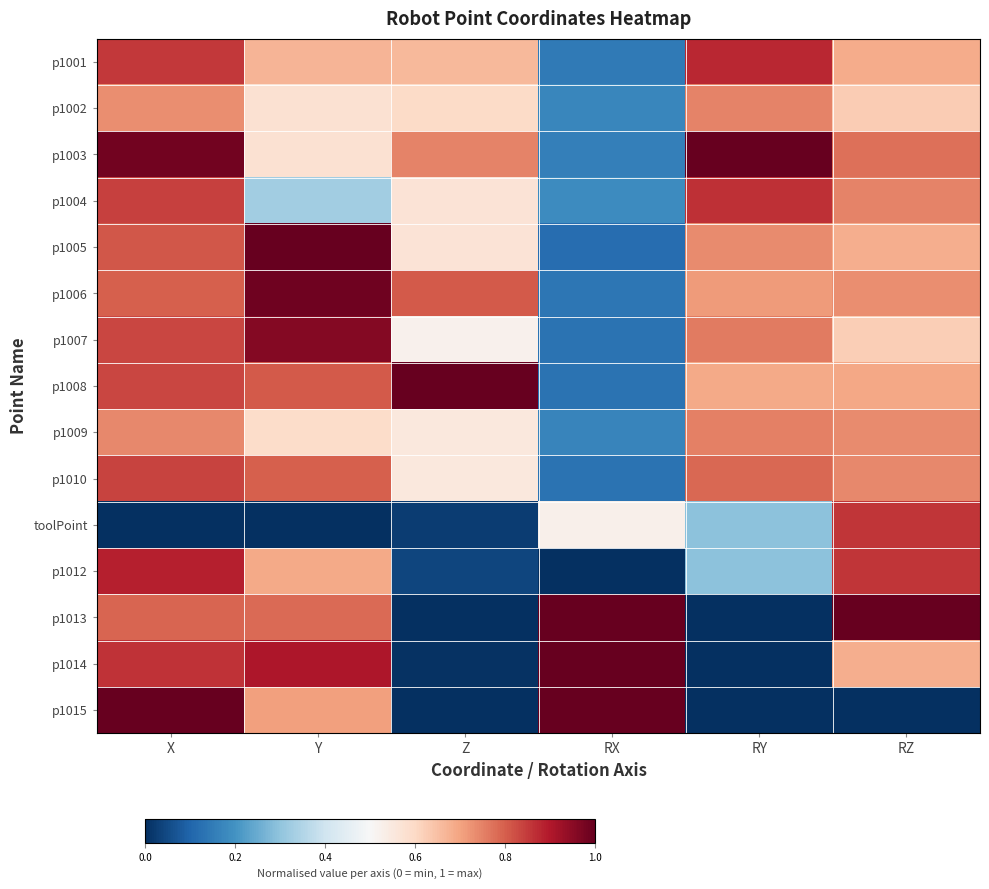

At how many categories does at least one series exceed 0?

6